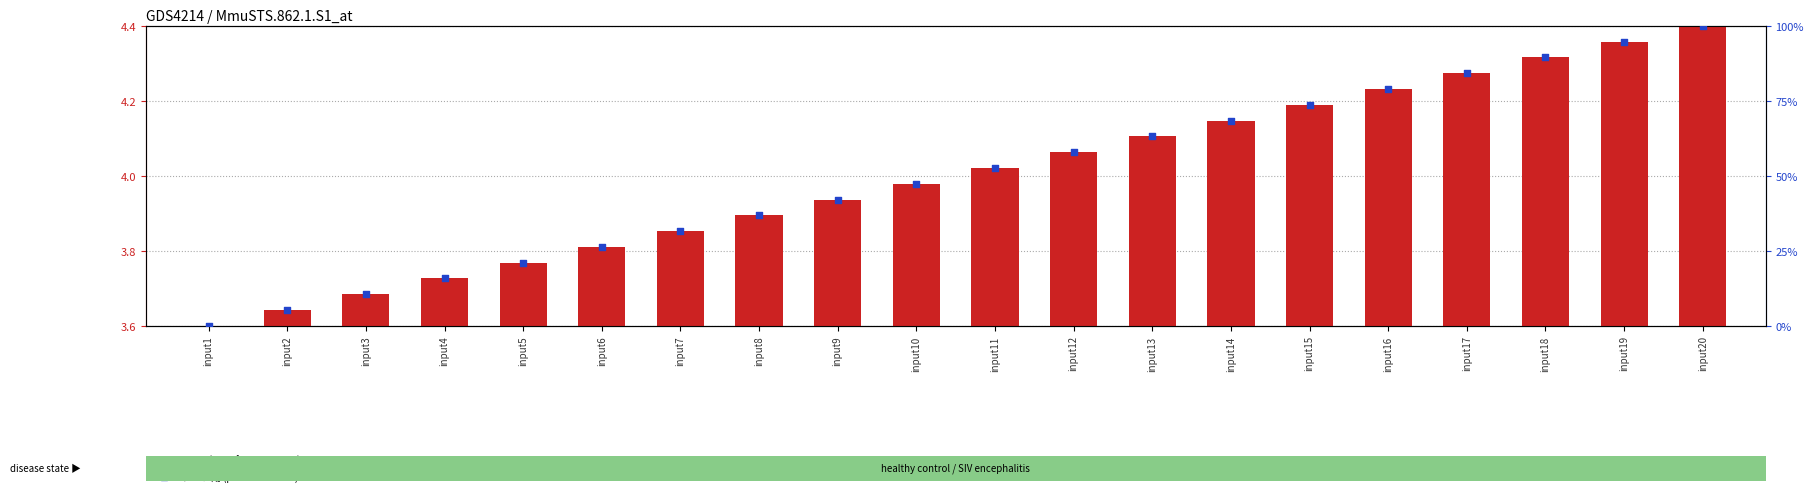

Which series reaches the minimum Y coordinate?

col_3 (transformed count)